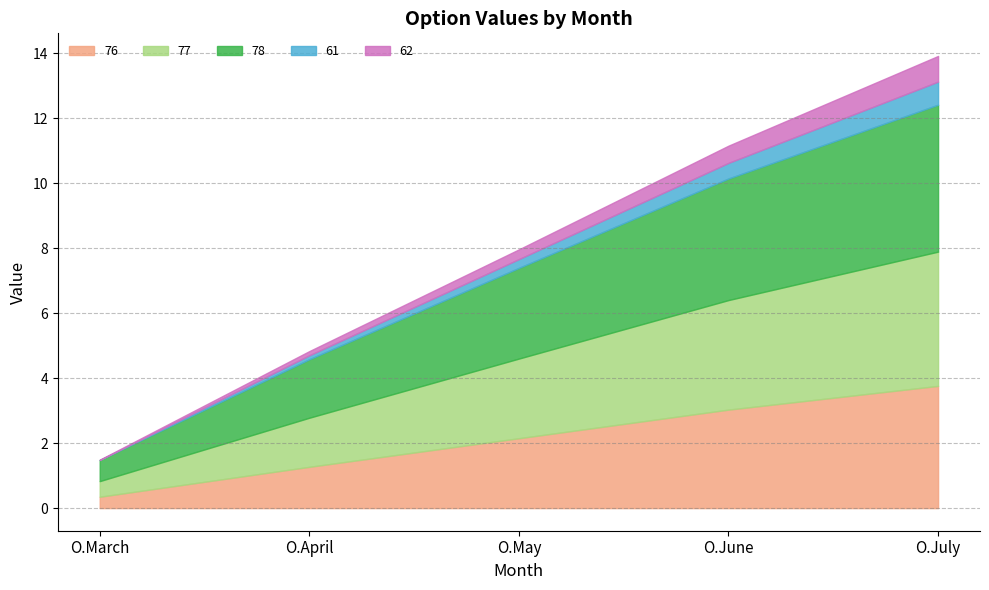

Rank the series by their maximum value, from highest to lowest.

78, 77, 76, 62, 61